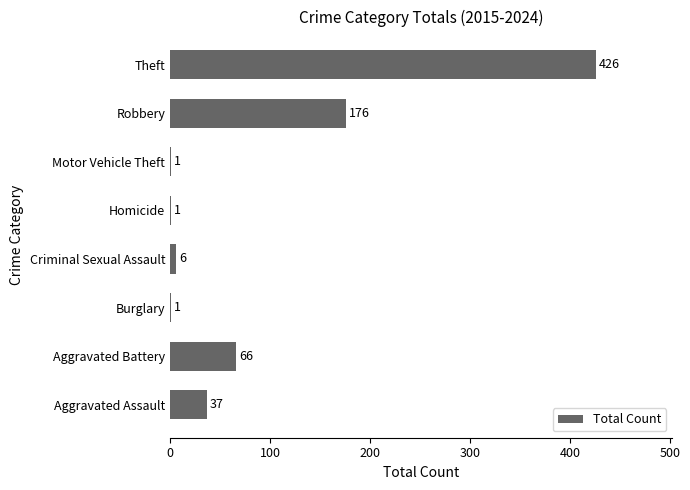

True or false: the data shows 1 at Burglary.

True